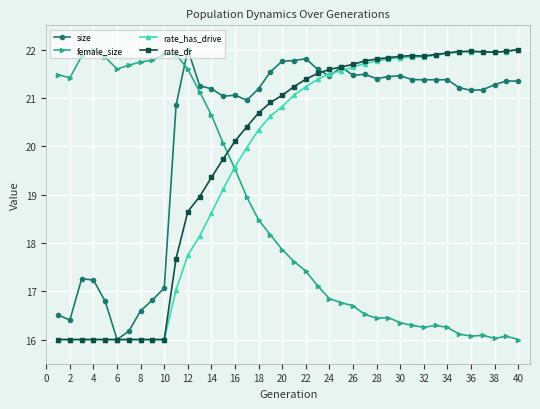

What is the value of the rate_has_drive point at the 37th from the left?

21.9